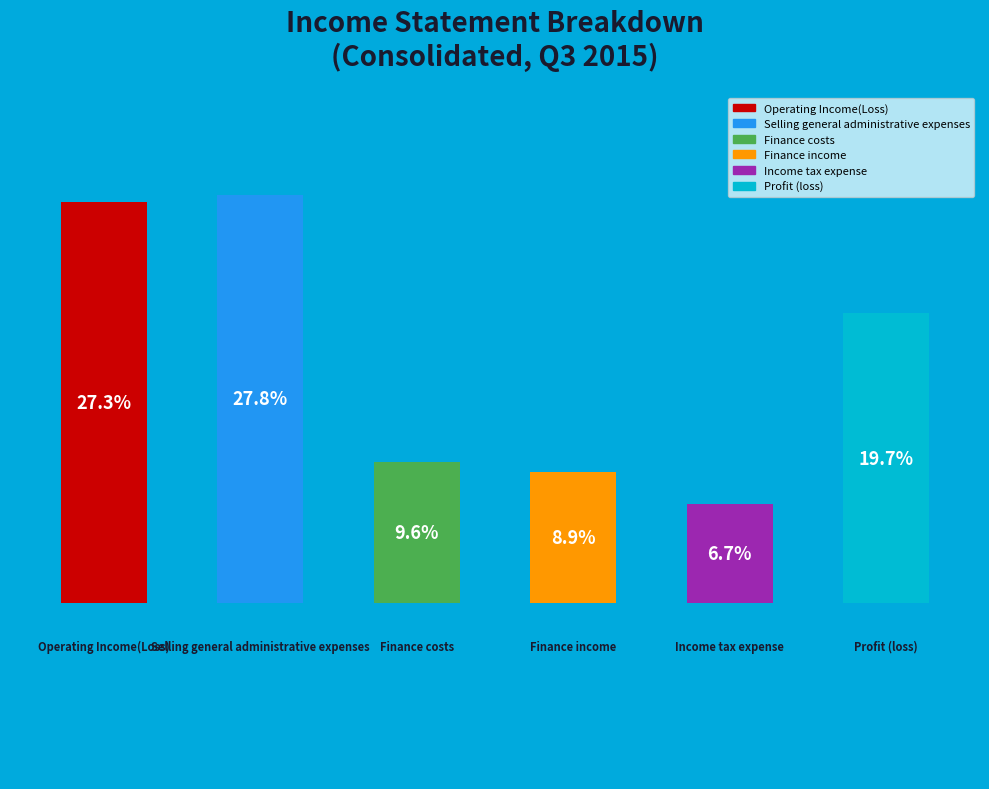

To the nearest percent, what percentage of the pie is Income tax expense?

7%